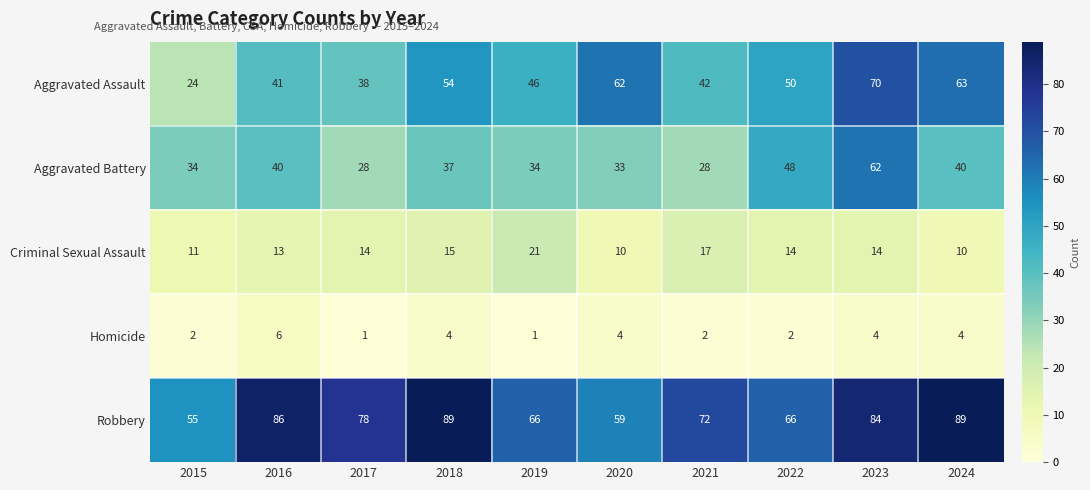

What is the sum of all Homicide values?

30